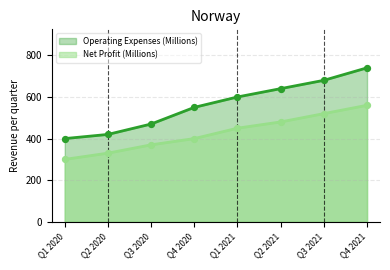

At which category is the sum across all series the highest?

Q4 2021